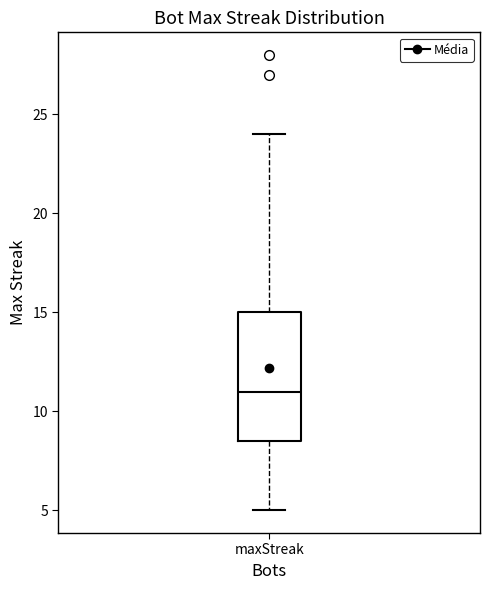

Read this box plot against the y-axis: the position of the median line, the range covered by the box, and the ends of both whiskers. The values are not printed on the chart, so give them approximately, as read against the axis.

median 11.0, box 8.5 to 15.0, whiskers 5.0 to 24.0